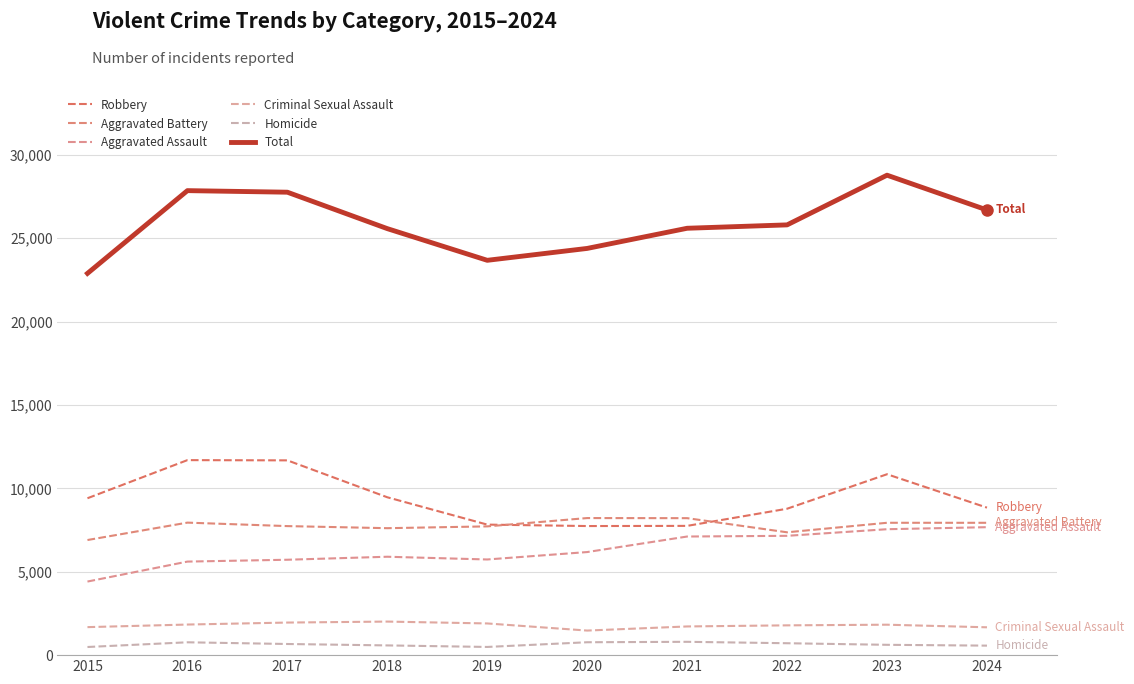

Rank the series at 2016 from lowest to highest value.

Homicide, Criminal Sexual Assault, Aggravated Assault, Aggravated Battery, Robbery, Total